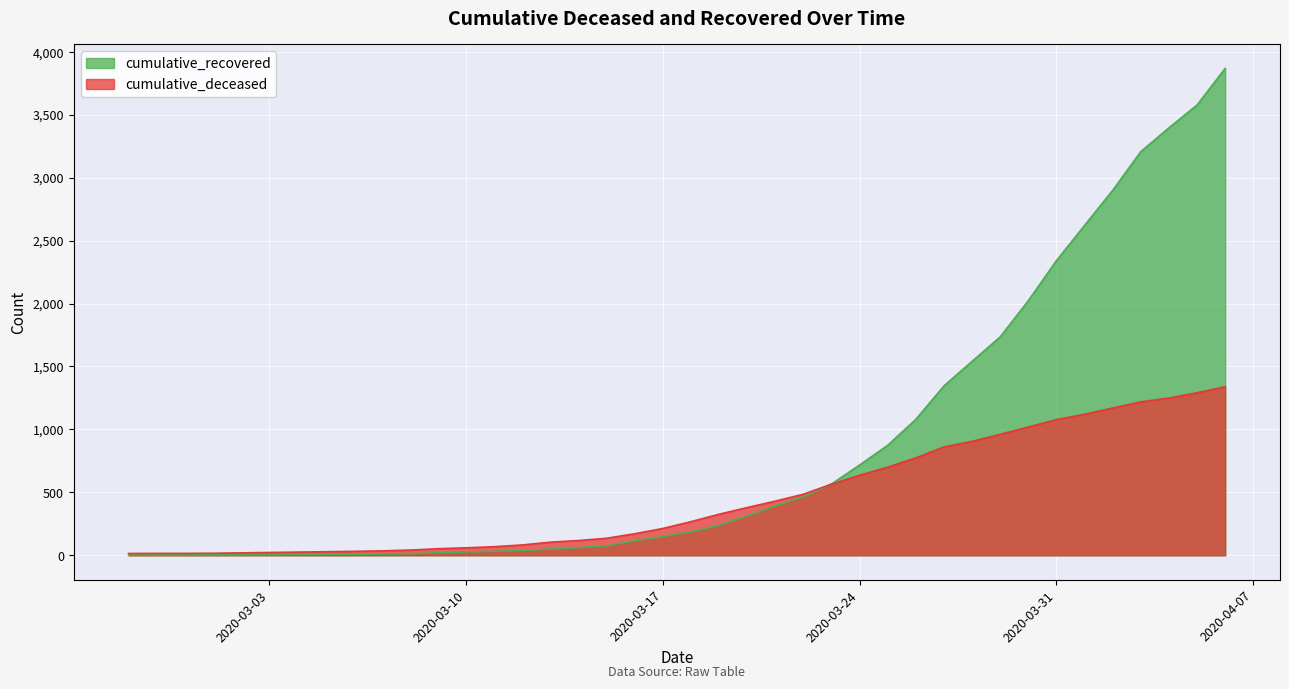

What is the value of the cumulative_deceased point at the 39th from the left?

1291